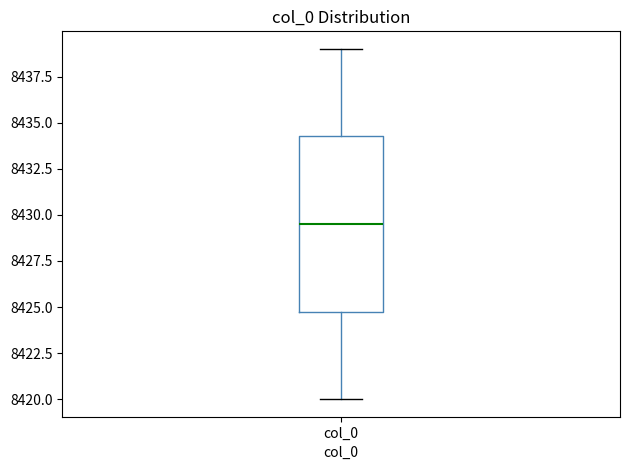

Read this box plot against the y-axis: the position of the median line, the range covered by the box, and the ends of both whiskers. The values are not printed on the chart, so give them approximately, as read against the axis.

median 8429.5, box 8425.0 to 8434.5, whiskers 8420.0 to 8439.0